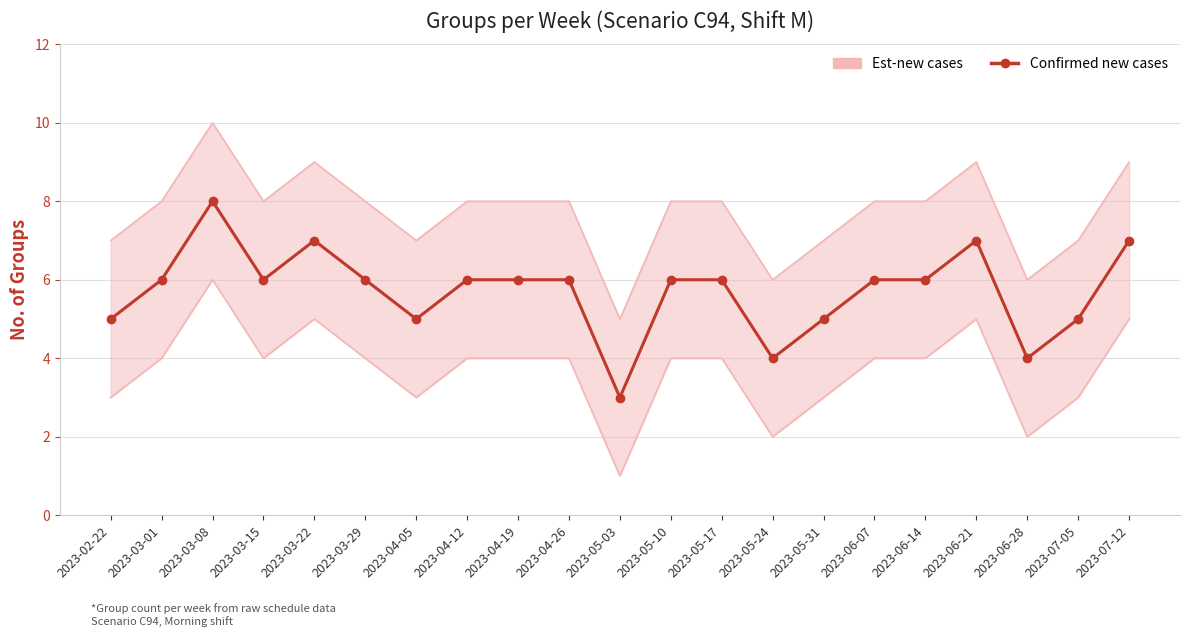

Reading left to right, extract all data points from this chart.

5	6	8	6	7	6	5	6	6	6	3	6	6	4	5	6	6	7	4	5	7